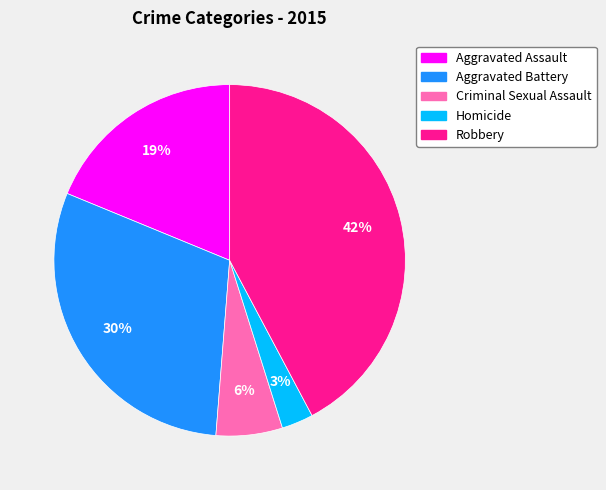

To the nearest percent, what portion does Aggravated Assault represent?

19%